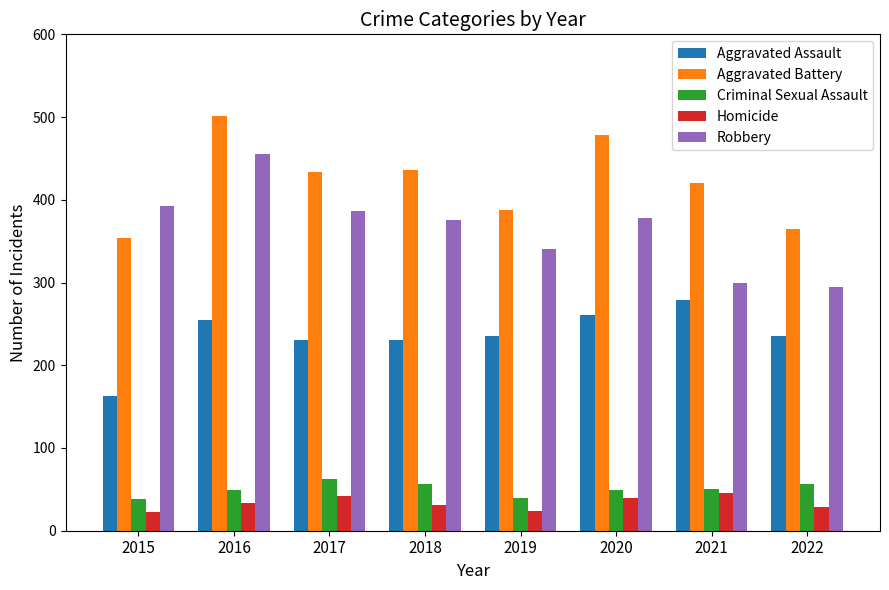

The value of Robbery at 2020 is 378. True or false?

True